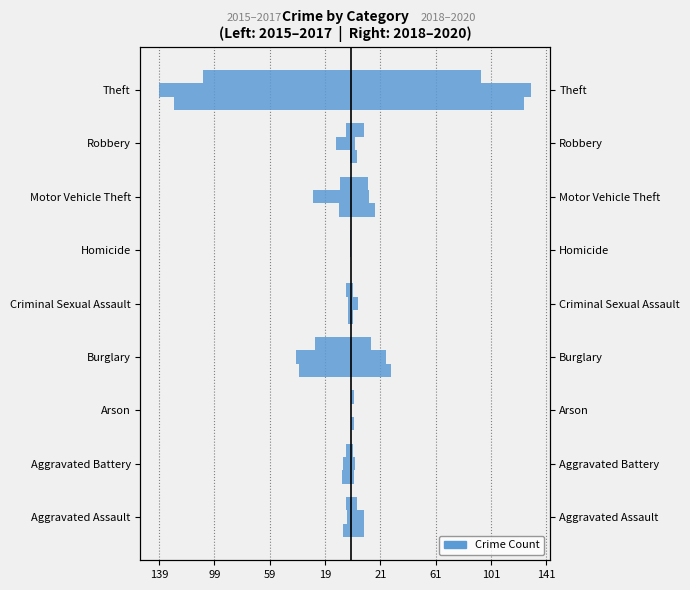

How many values in 2018 are above zero?

8